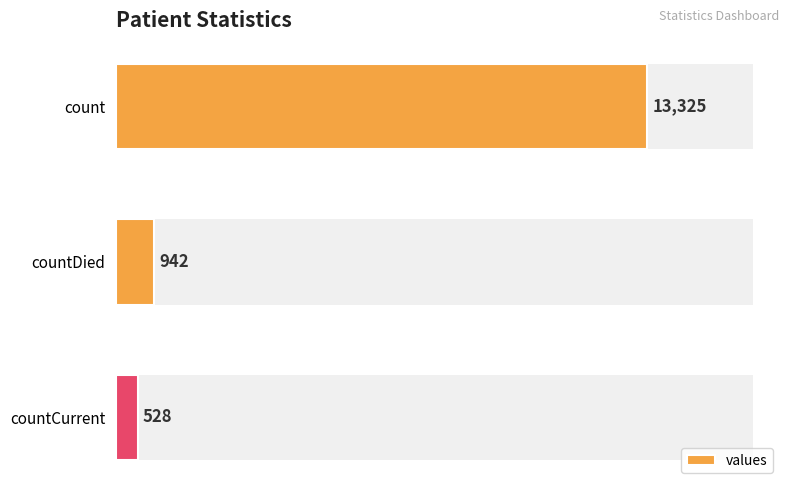

Approximately how many times larger is the value at countDied compared to countCurrent?

1.8